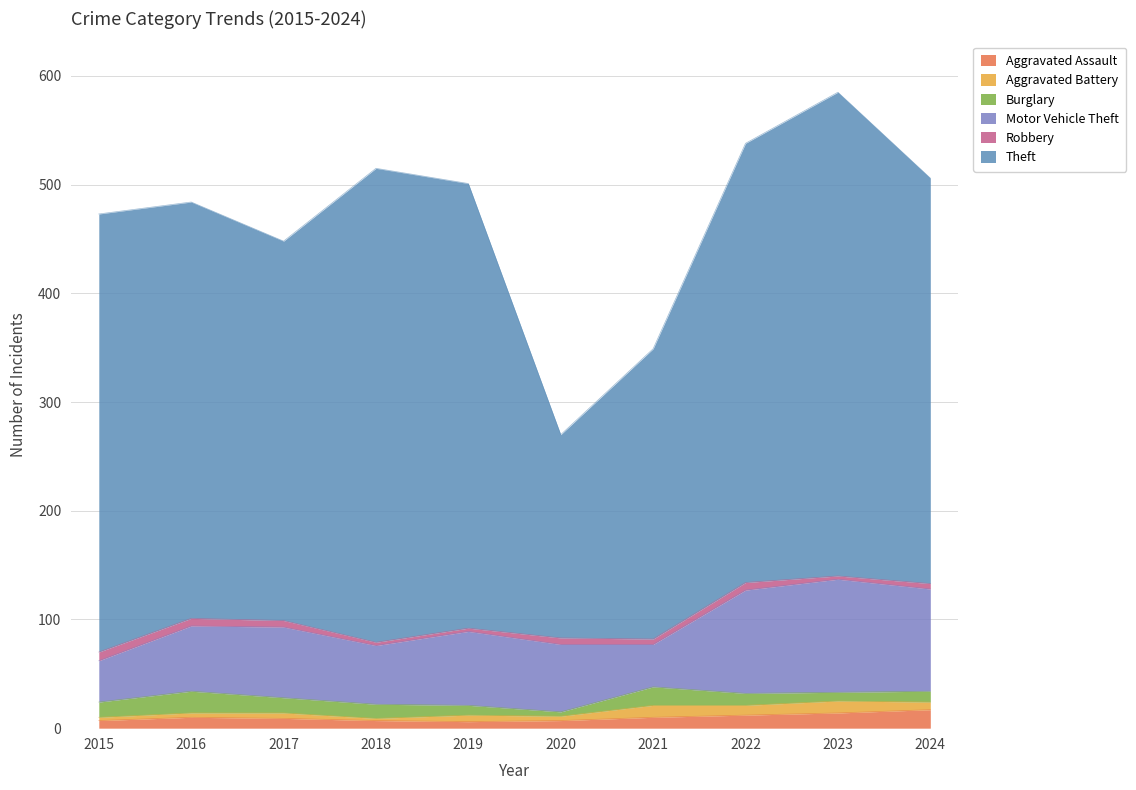

Does the chart display data point markers on the line(s)?

No